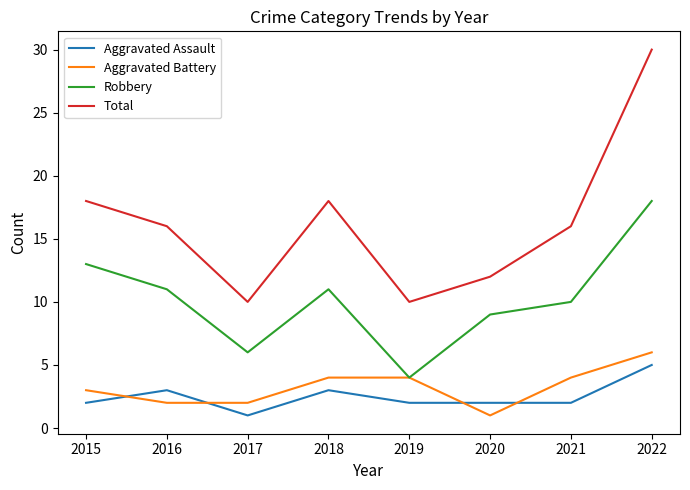

Which series has the widest spread of values?

Total